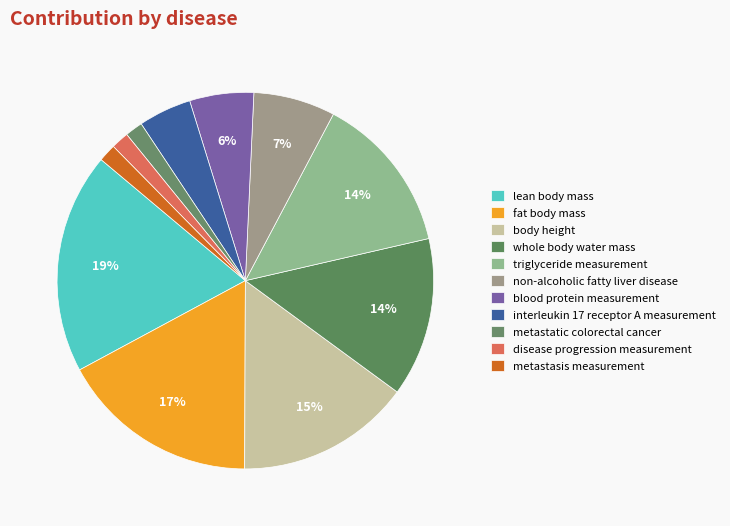

Count the number of slices in the pie.

11